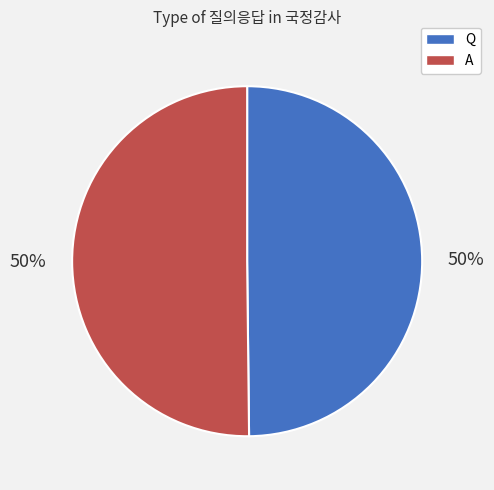

How many slices are in this pie chart?

2